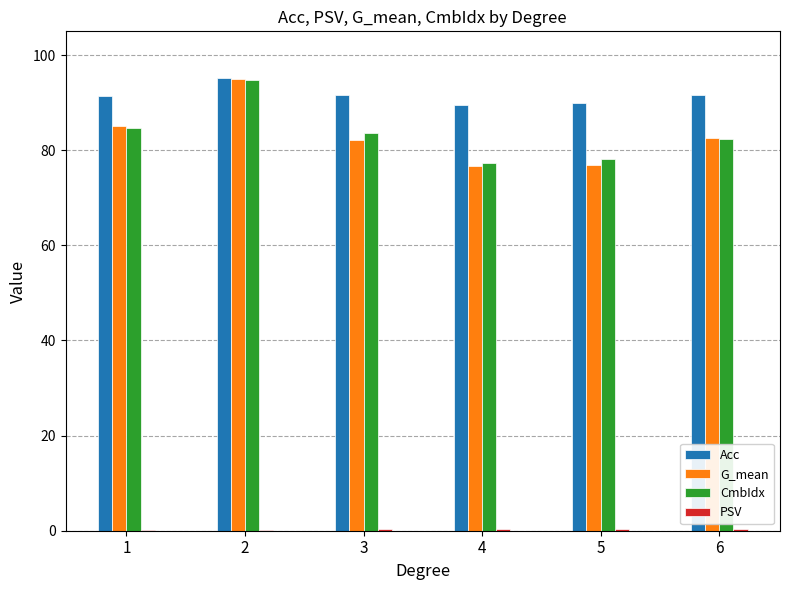

What is the highest value of the CmbIdx series?

94.8